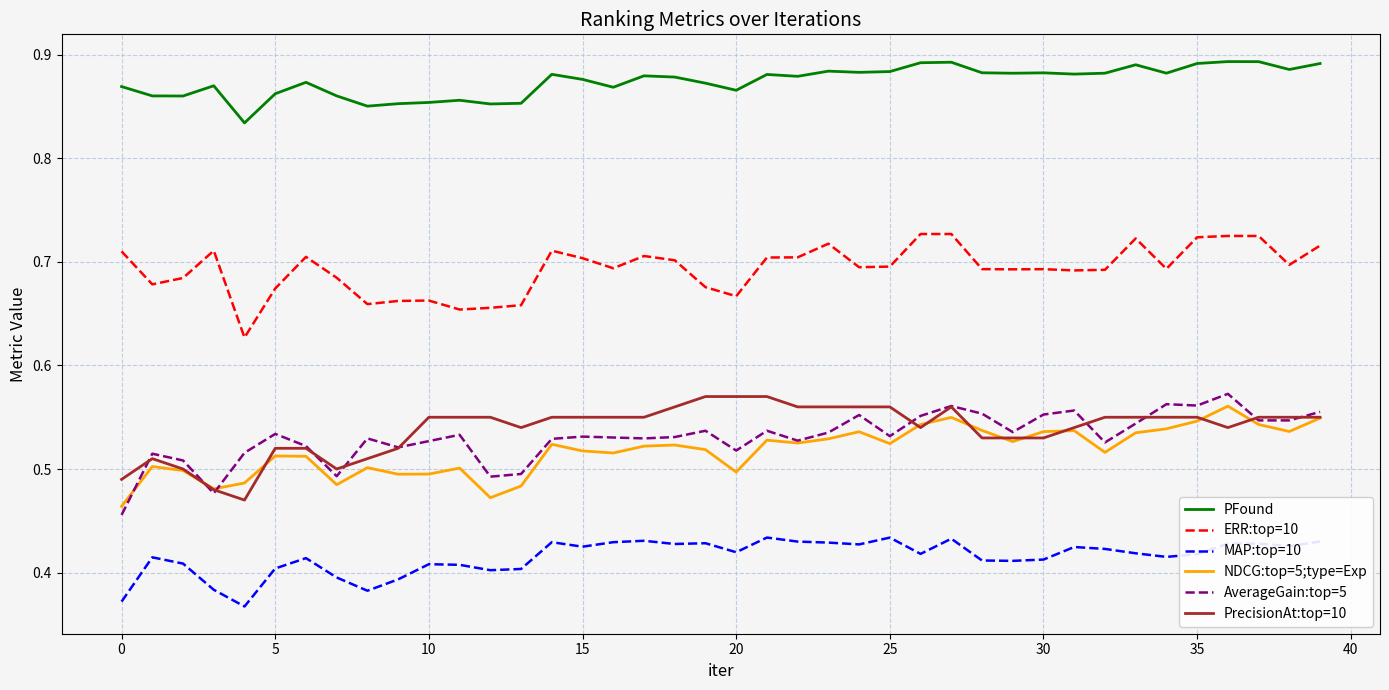

True or false: PFound and ERR:top=10 cross at least once.

False